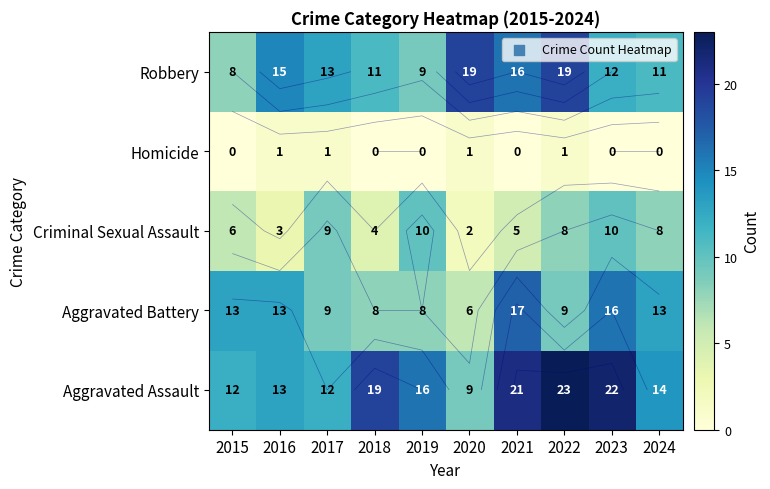

Is it true that Robbery equals 26 at 2020?

False